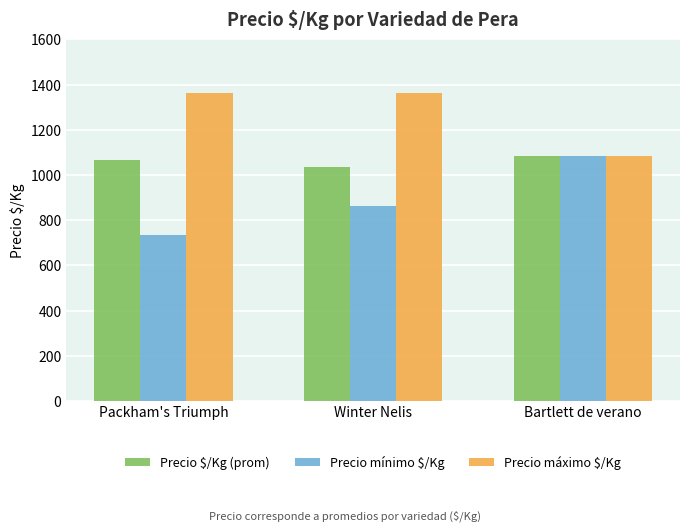

What is the label of the 3rd bar from the left?

Bartlett de verano